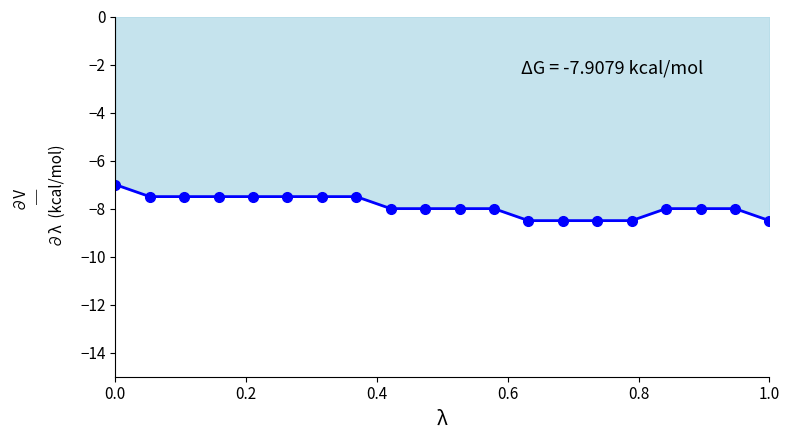

What is the sum of all values?

-158.0